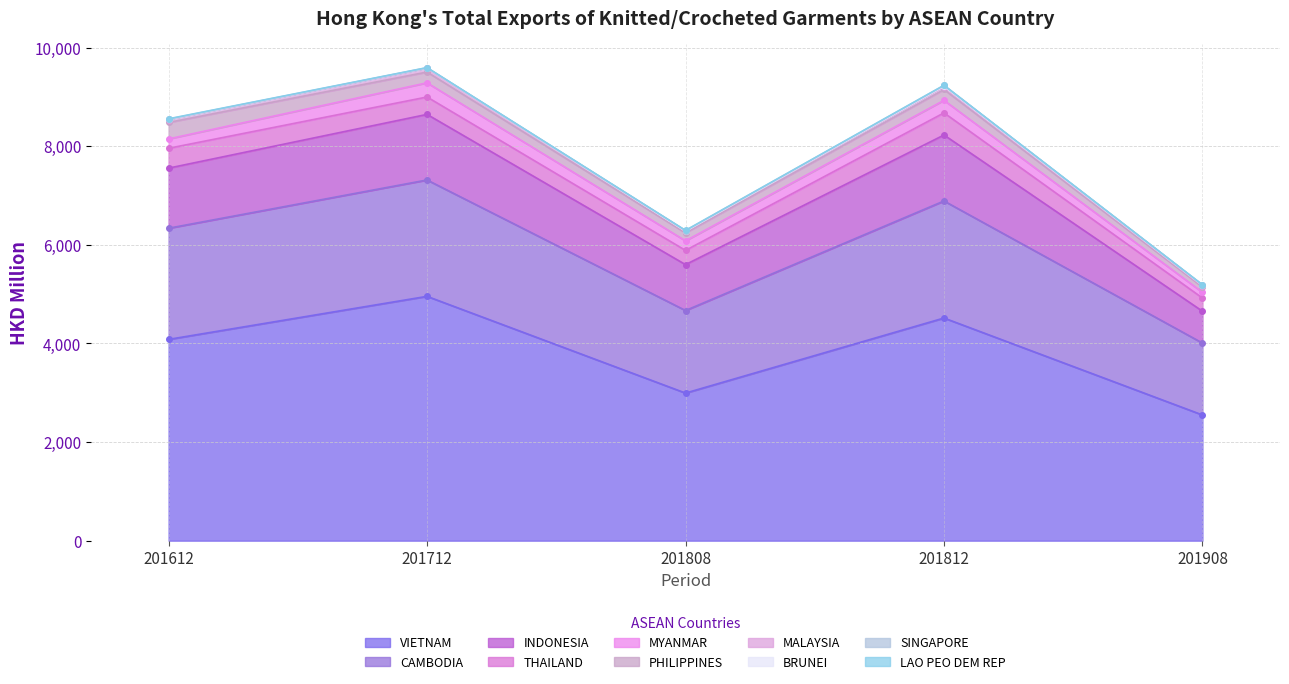

What is the label of the 10th point from the left?

LAO PEO DEM REP